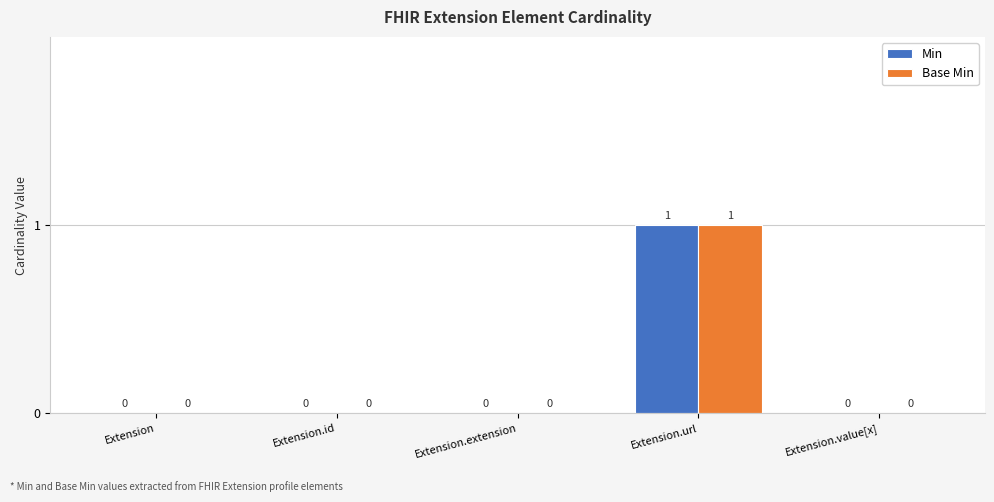

Are the bars horizontal?

No